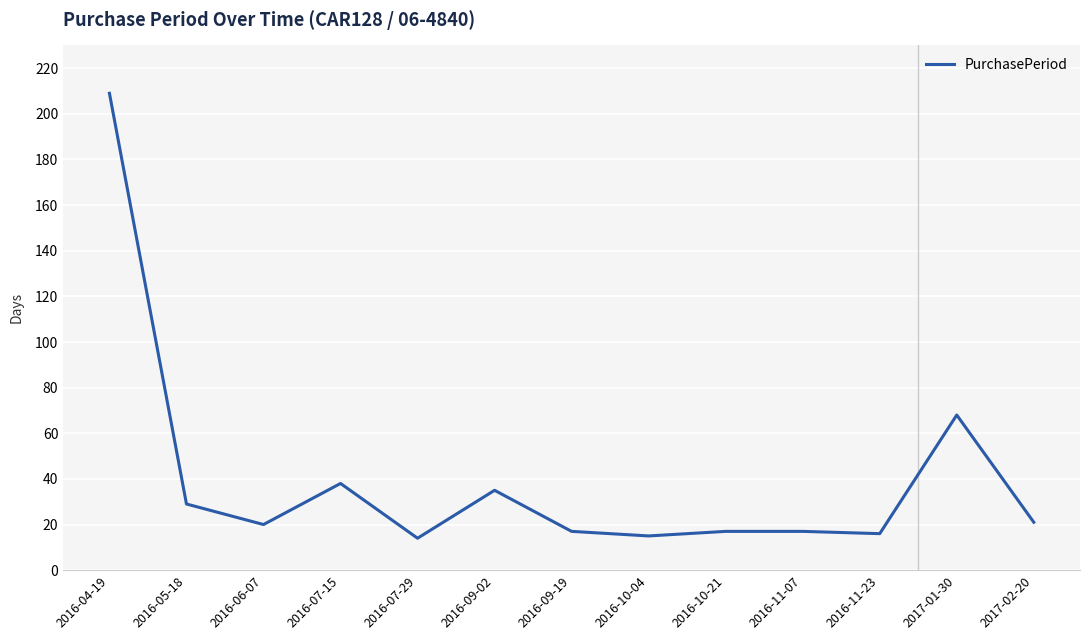

Which category has the highest value across all series?

2016-04-19